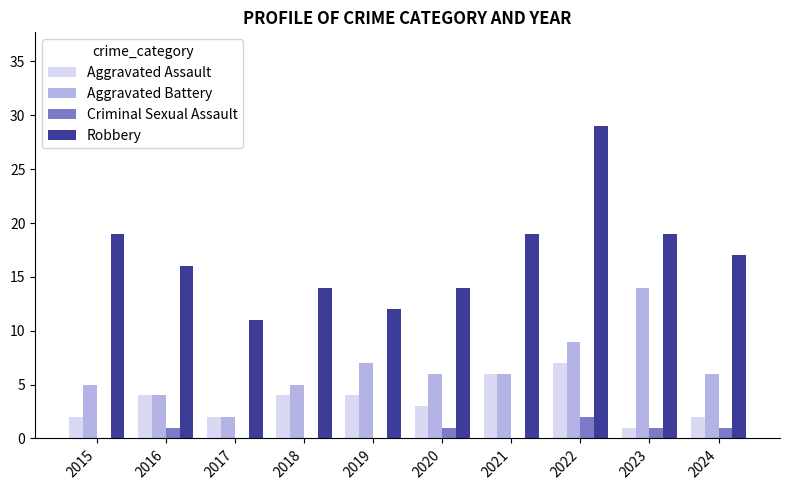

True or false: Aggravated Battery has a value of 2 at 2019.

False